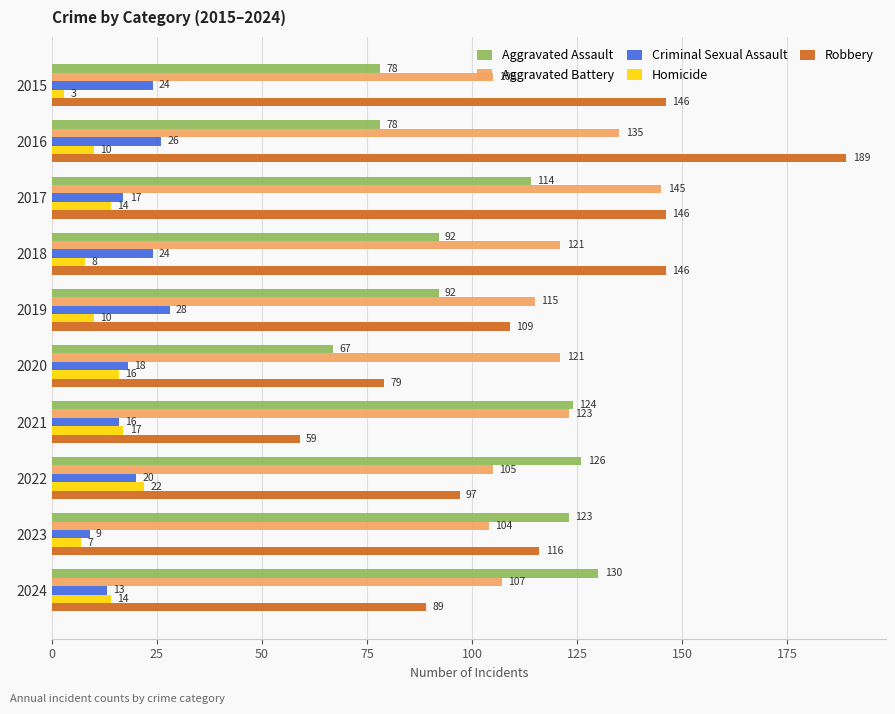

Rank the series by their maximum value, from highest to lowest.

Robbery, Aggravated Battery, Aggravated Assault, Criminal Sexual Assault, Homicide